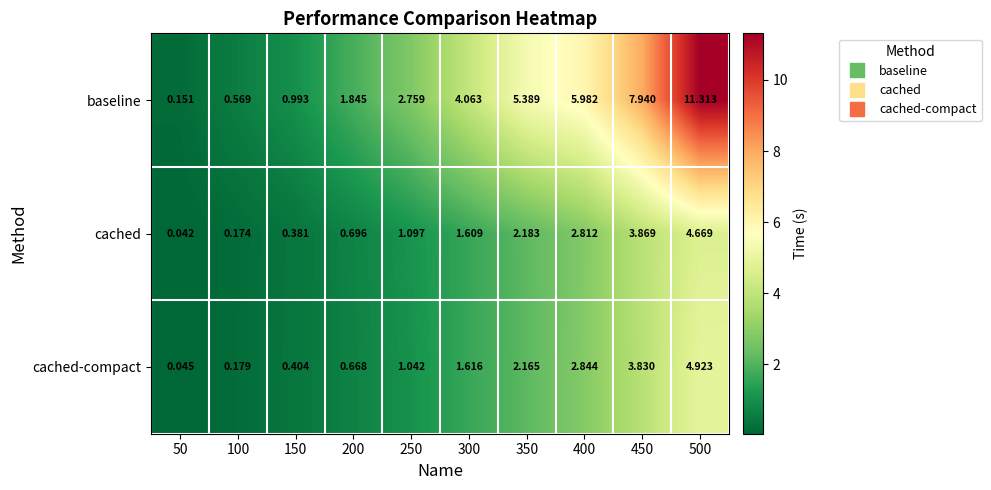

How many data points does each series have?

10